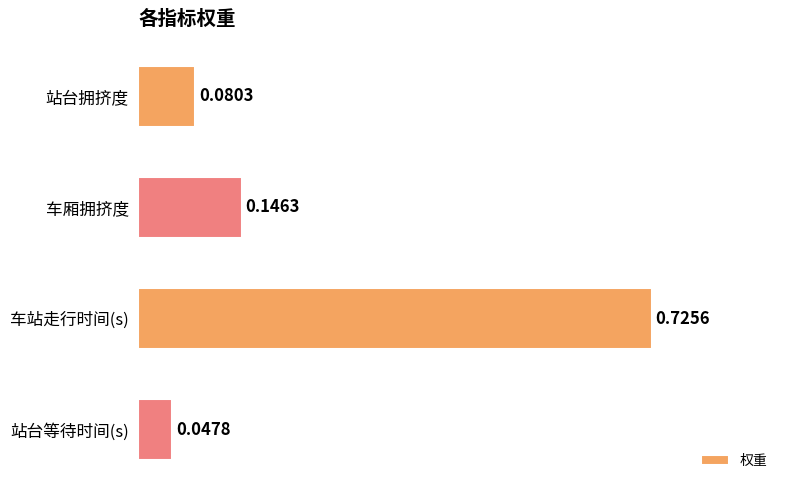

What is the sum of all values?

1.0